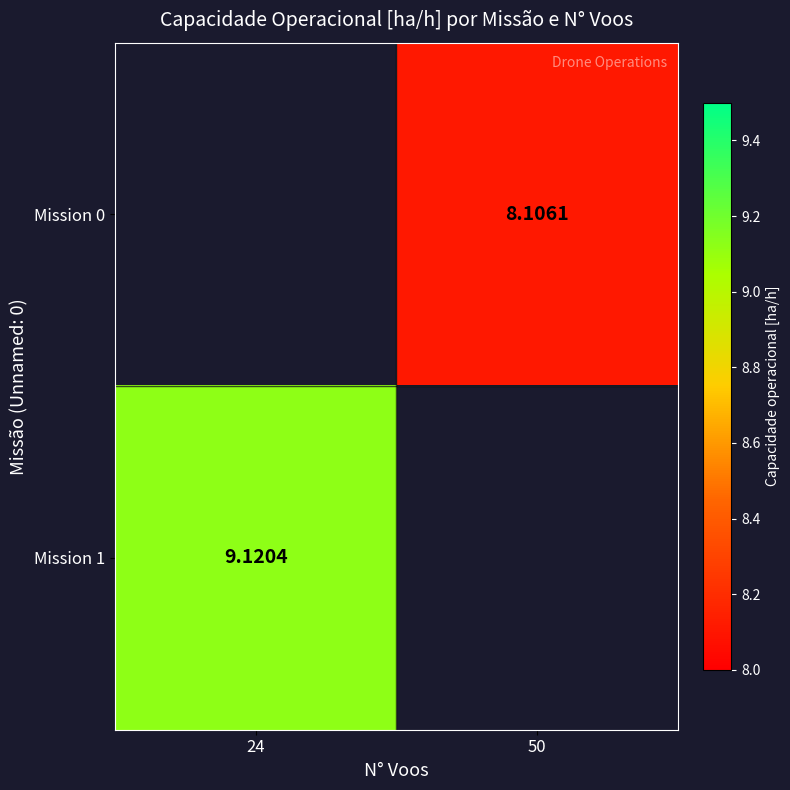

Rank the categories by Mission 0 value from lowest to highest.

24, 50